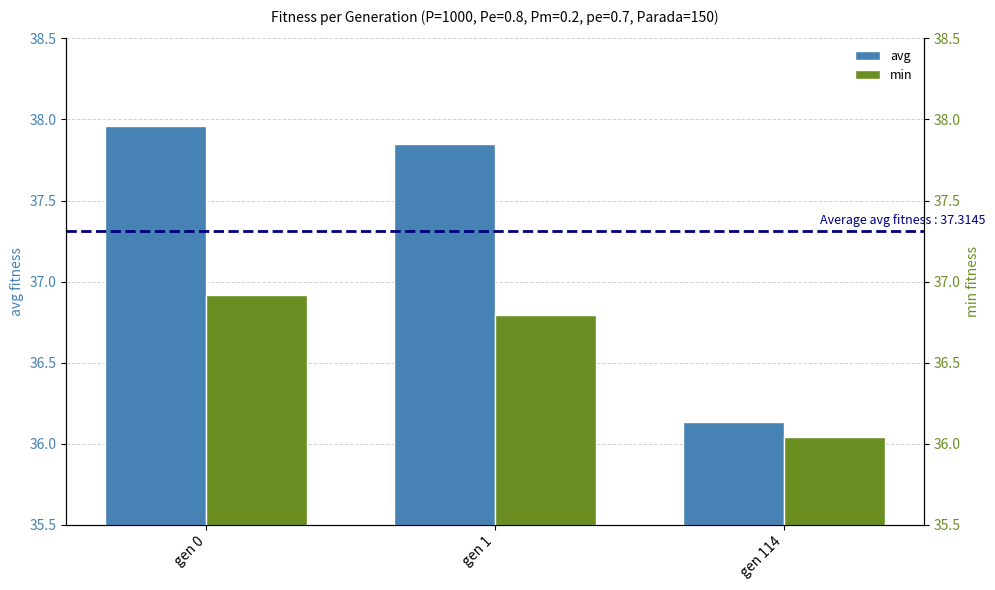

How many distinct data groups are displayed?

2